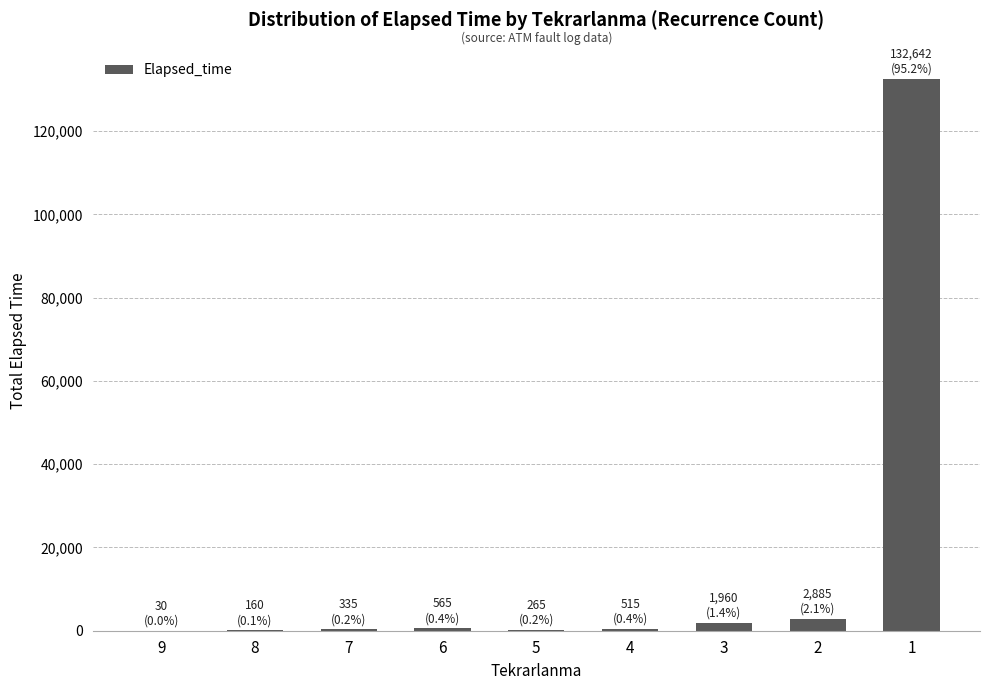

The chart shows a value of 132642 at 1. True or false?

True